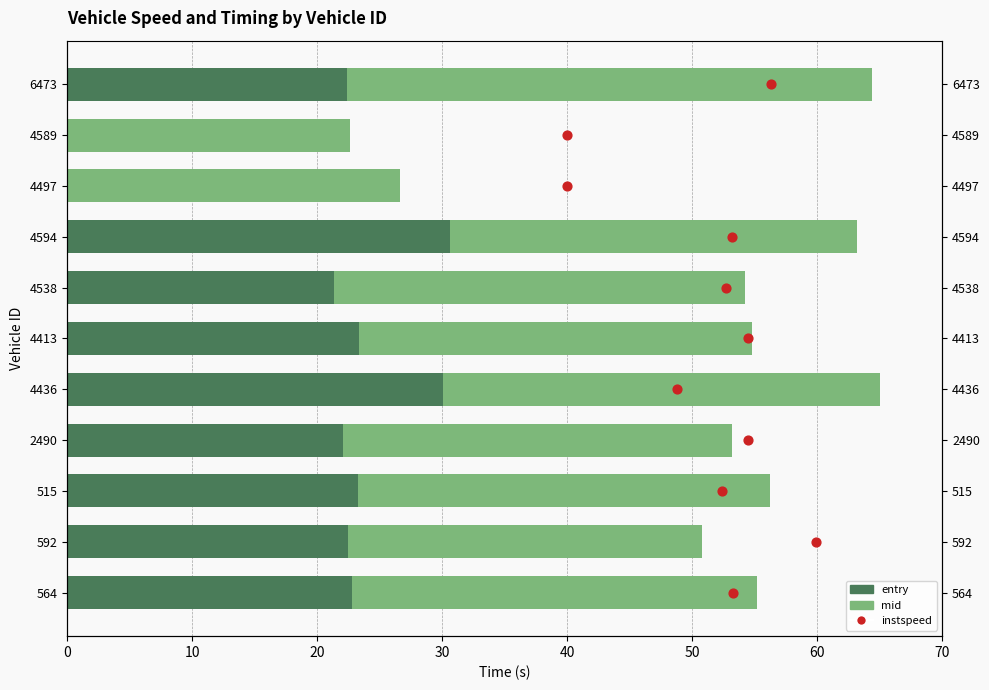

At how many categories does at least one series exceed -552?

11